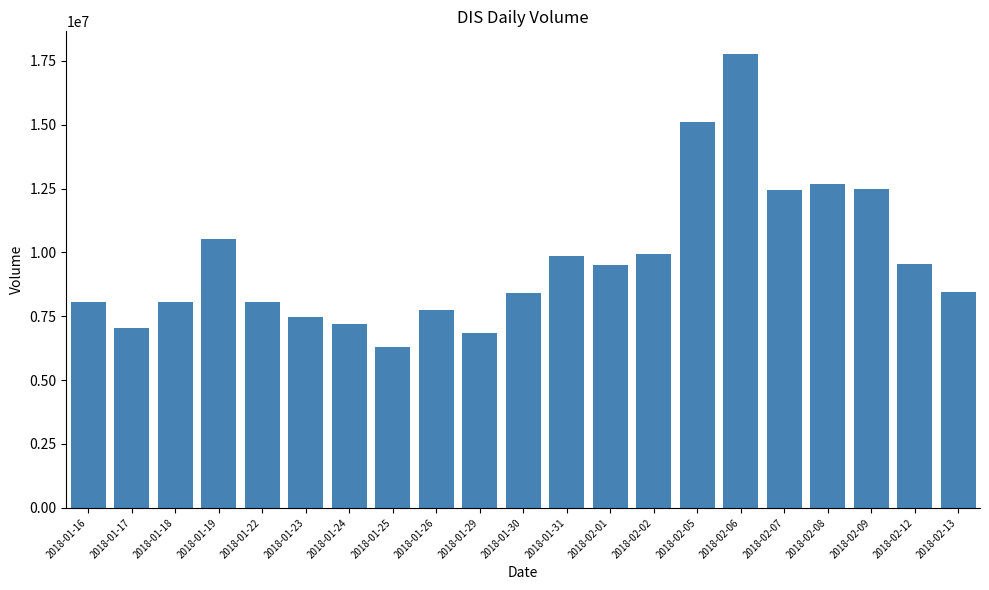

What is the value of the 13th bar from the left?

9518900